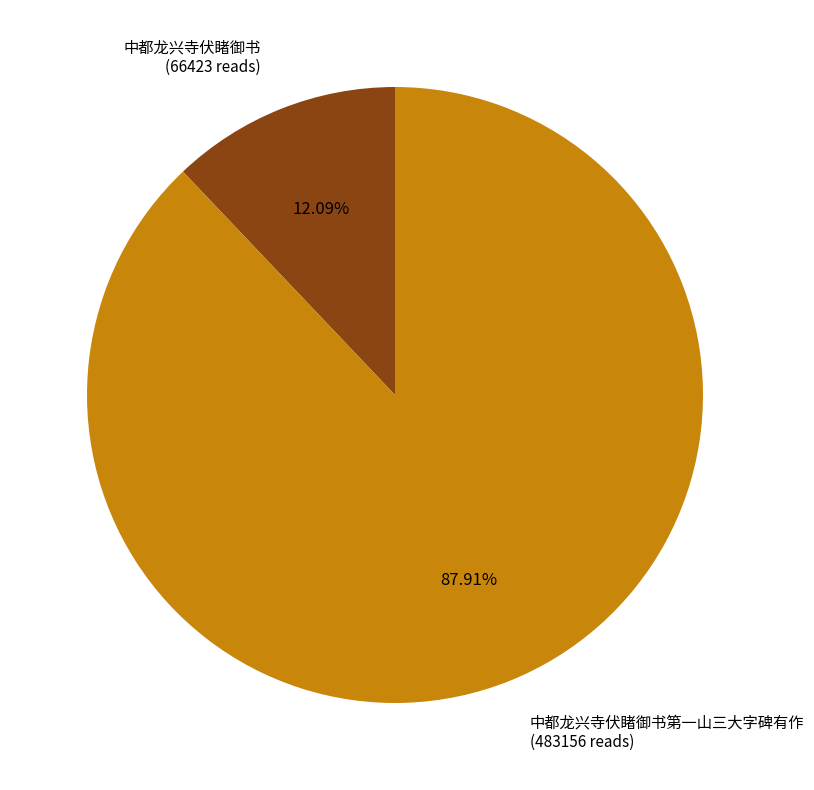

The 中都龙兴寺伏睹御书第一山三大字碑有作 slice represents 79% of the pie. True or false?

False